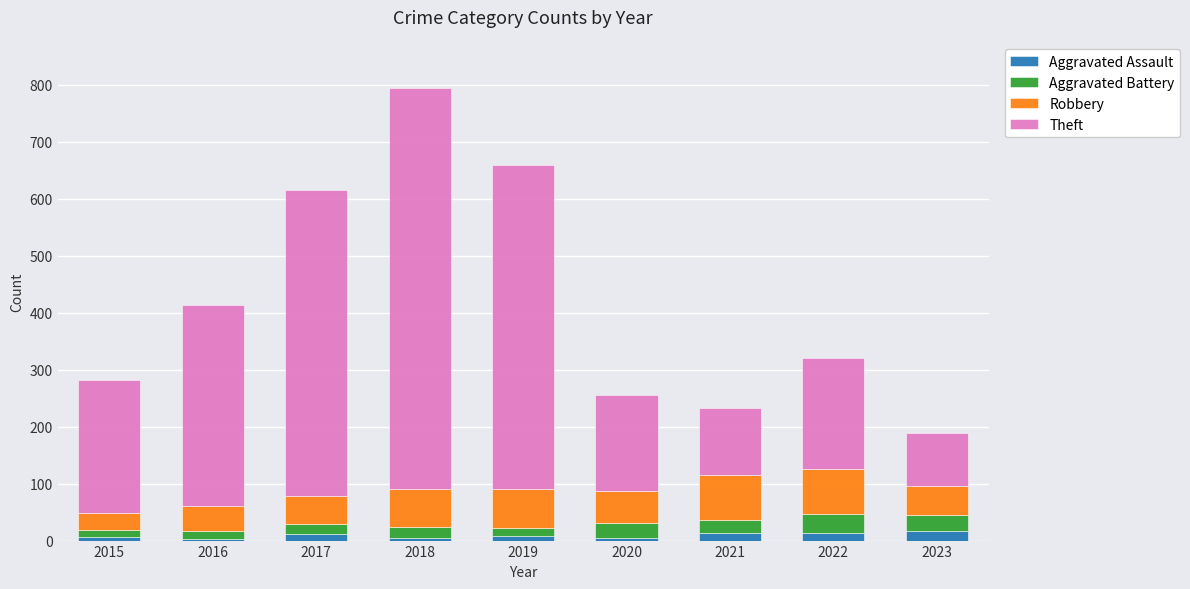

How many bars are there in total?

9